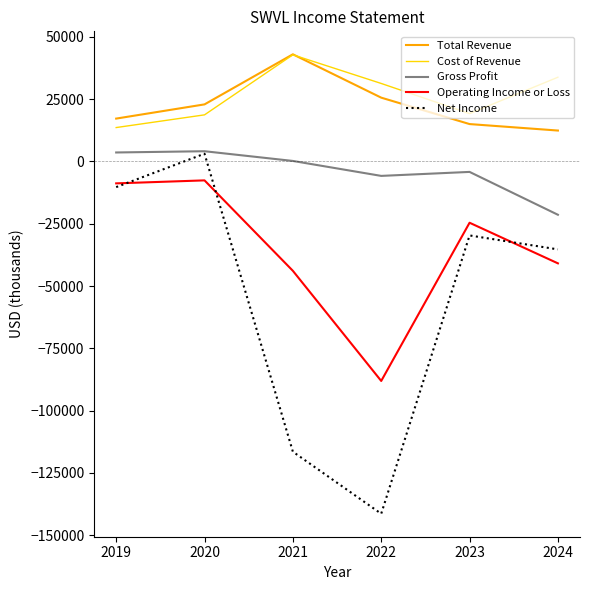

The Net Income series shows -13577 at 2024. True or false?

False